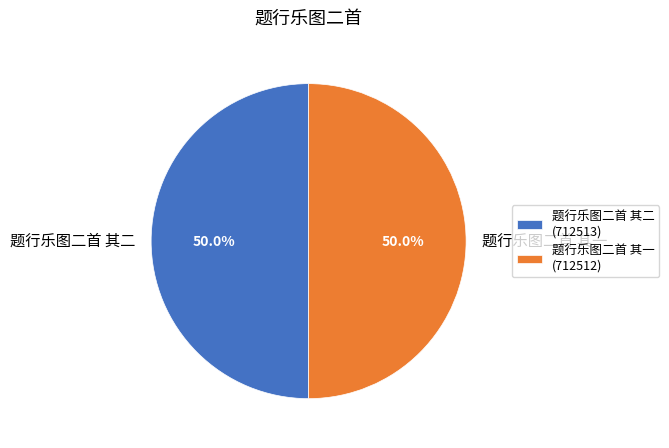

To the nearest percent, what is the average slice percentage?

50%